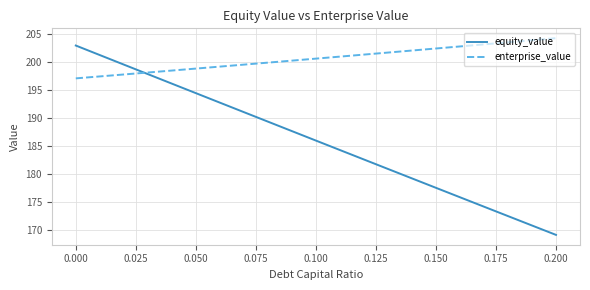

What is the minimum value for equity_value?

169.1